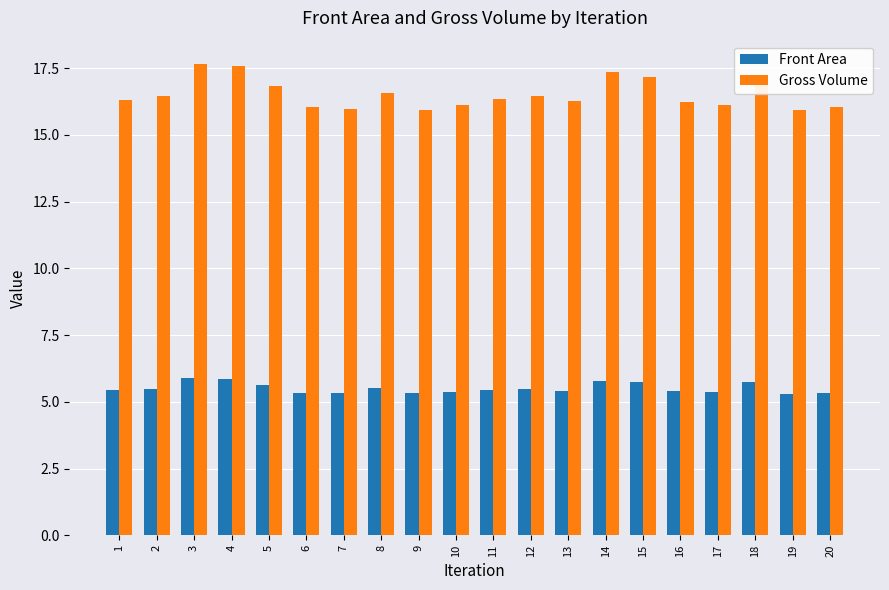

Is it true that Front Area equals 7.4 at 7?

False